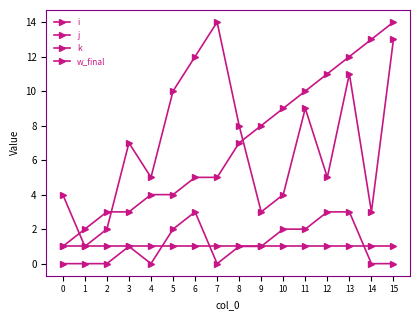

Reading right to left, list all the values displayed in this chart.

i: 14	13	12	11	10	9	8	7	5	5	4	4	3	3	2	1
j: 13	3	11	5	9	4	3	8	14	12	10	5	7	2	1	4
k: 0	0	3	3	2	2	1	1	0	3	2	0	1	0	0	0
w_final: 1	1	1	1	1	1	1	1	1	1	1	1	1	1	1	1